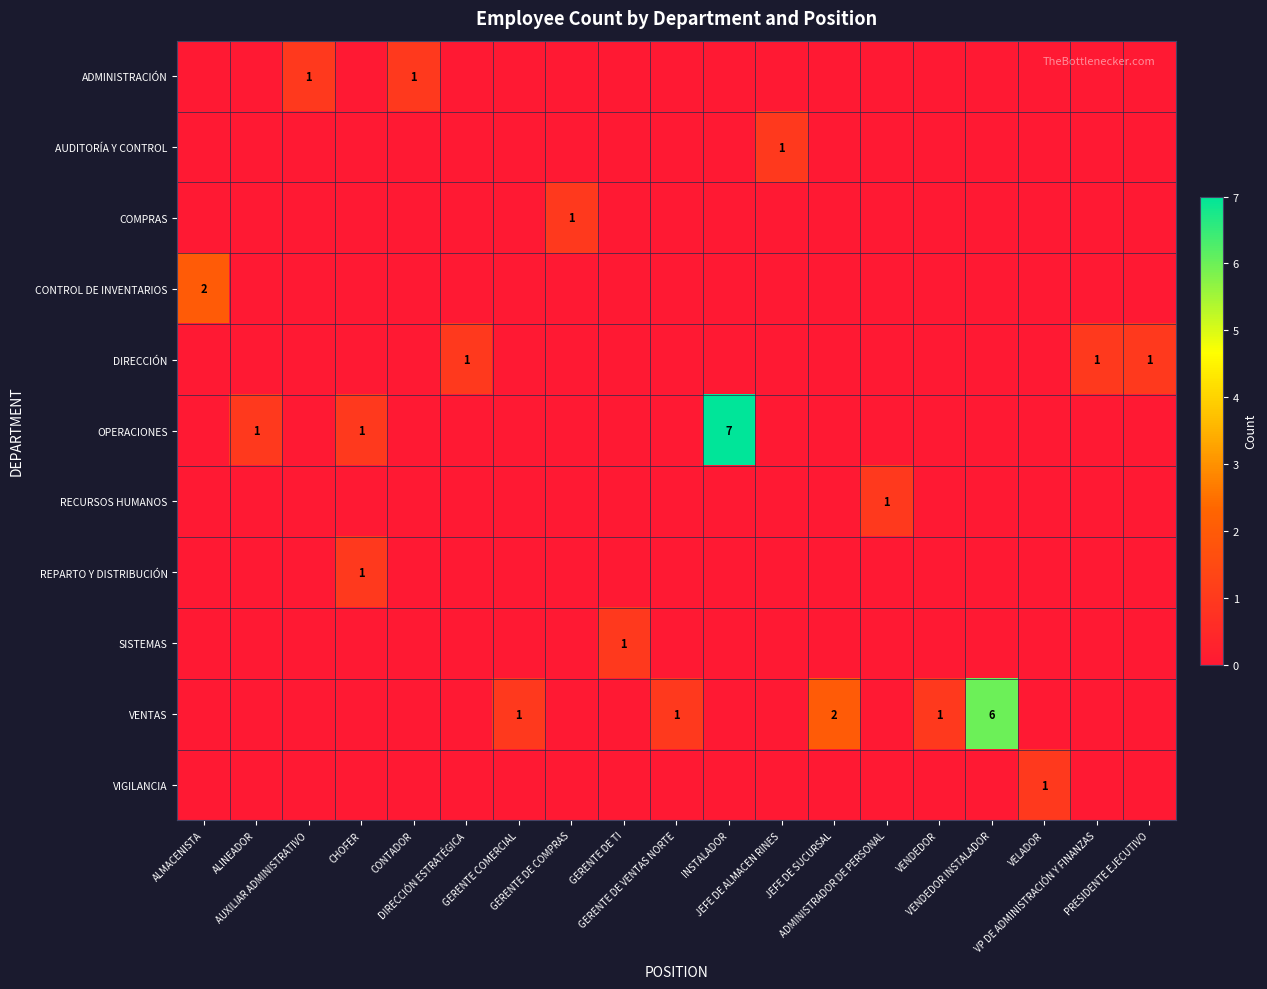

What is the maximum value shown in the chart?

7